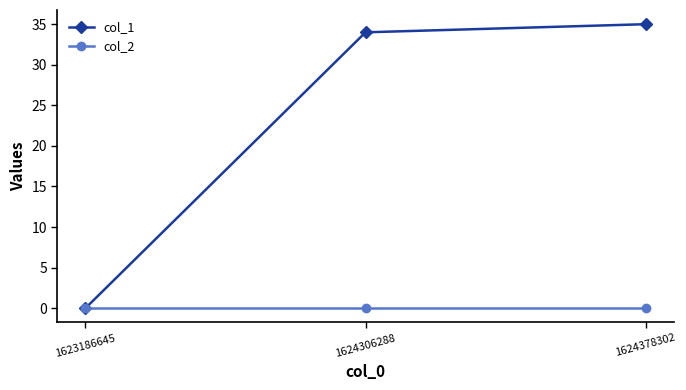

Reading left to right, extract all data points from this chart.

col_1: 0	34	35
col_2: 0	0	0